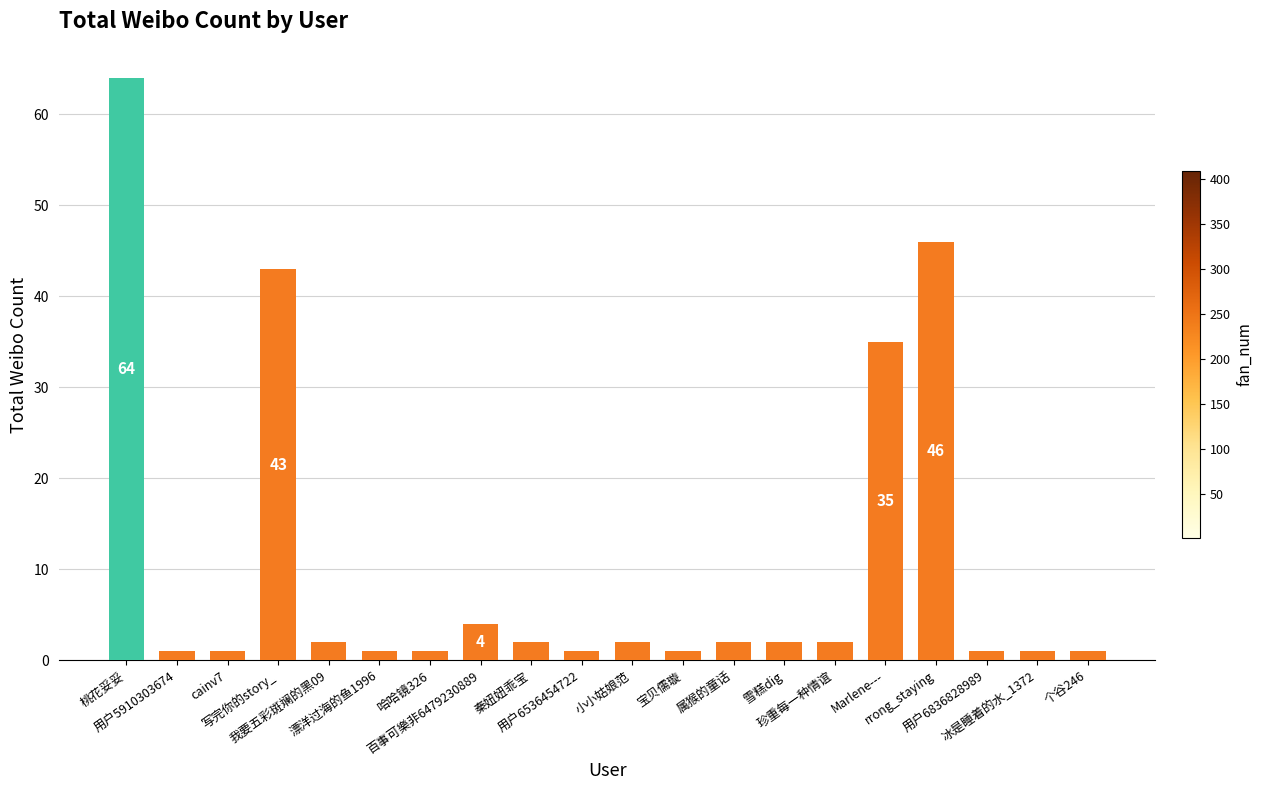

What is the difference between the maximum and second lowest values?

63